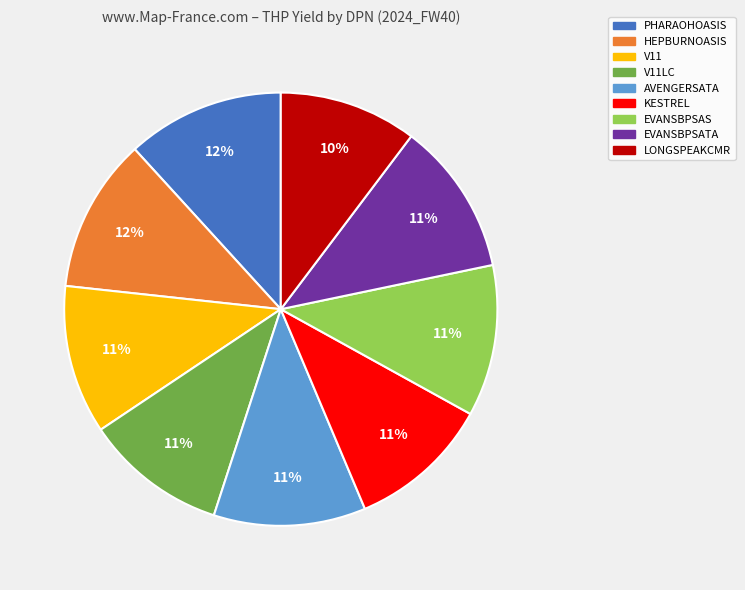

Count the number of slices in the pie.

9